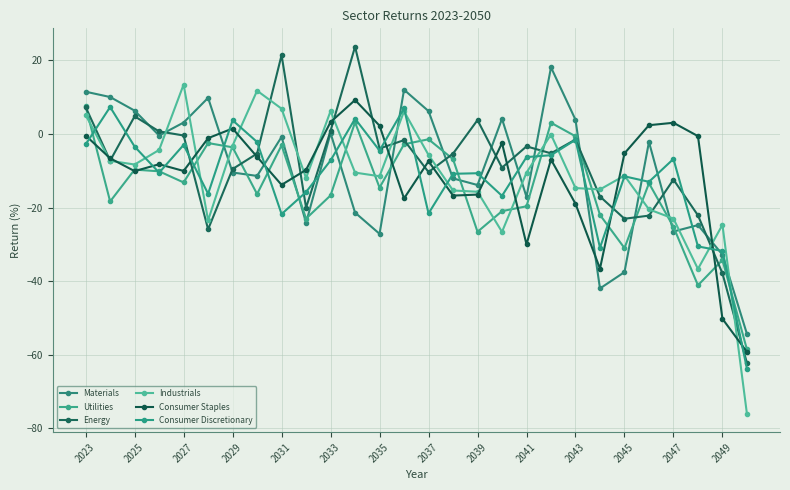

What is the sum of all Consumer Staples values?

-312.9